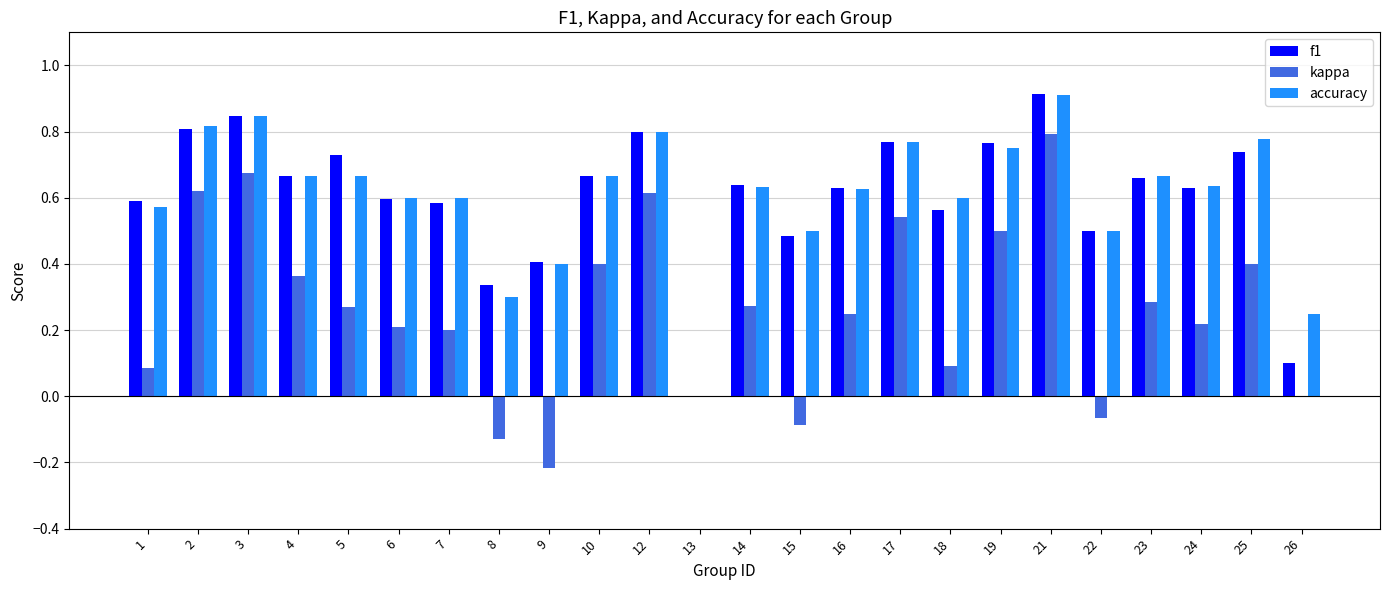

Which series has the widest spread of values?

kappa